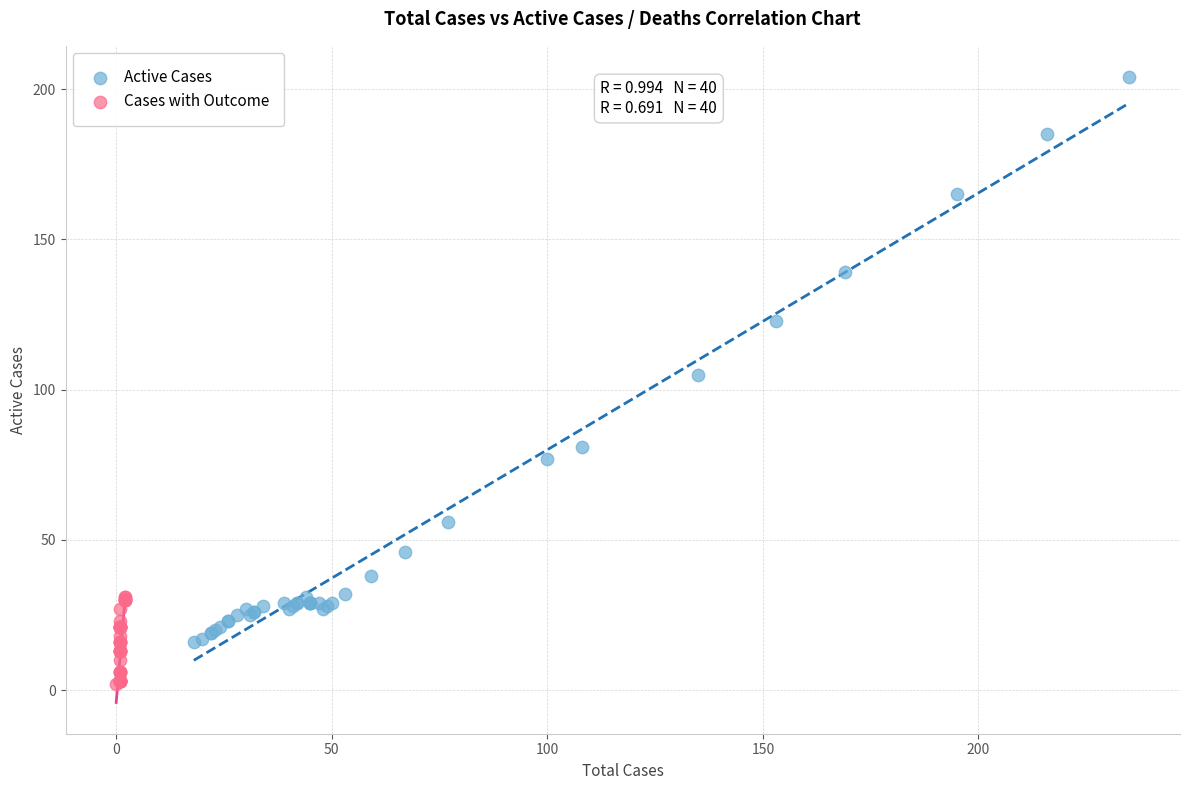

Which series contains the highest Y value?

Active Cases